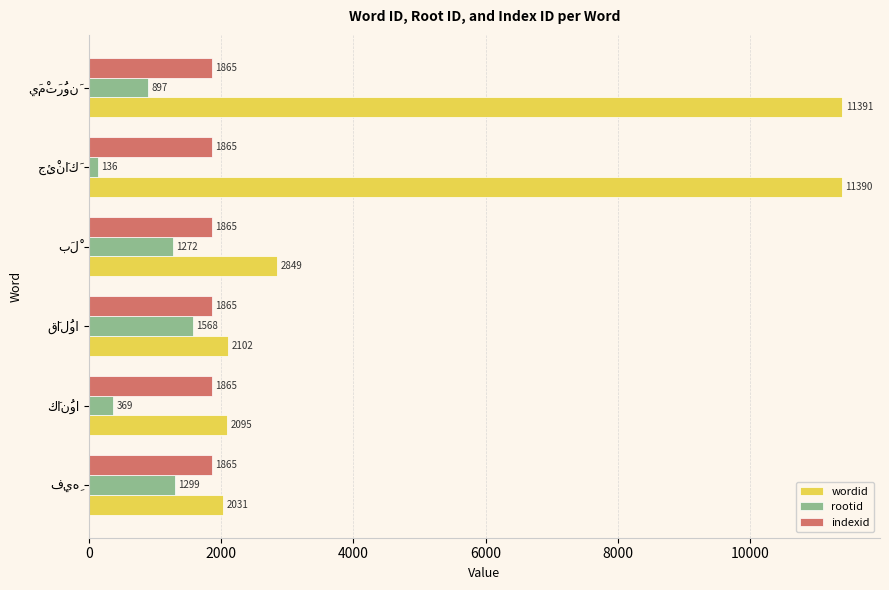

Which series has the largest total across all categories?

wordid